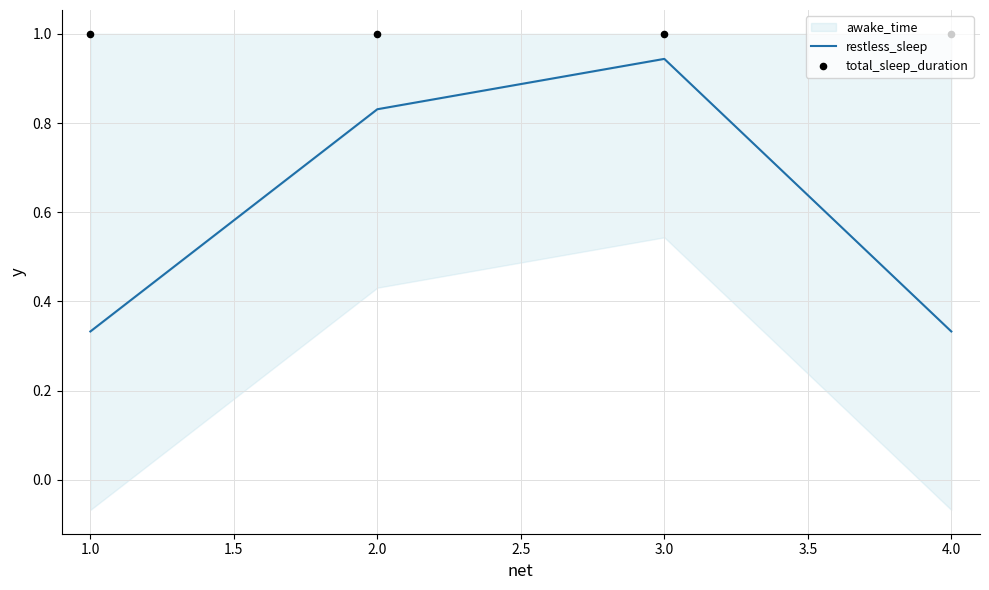

In awake_time, how many points are higher than both neighbors (excluding endpoints)?

1